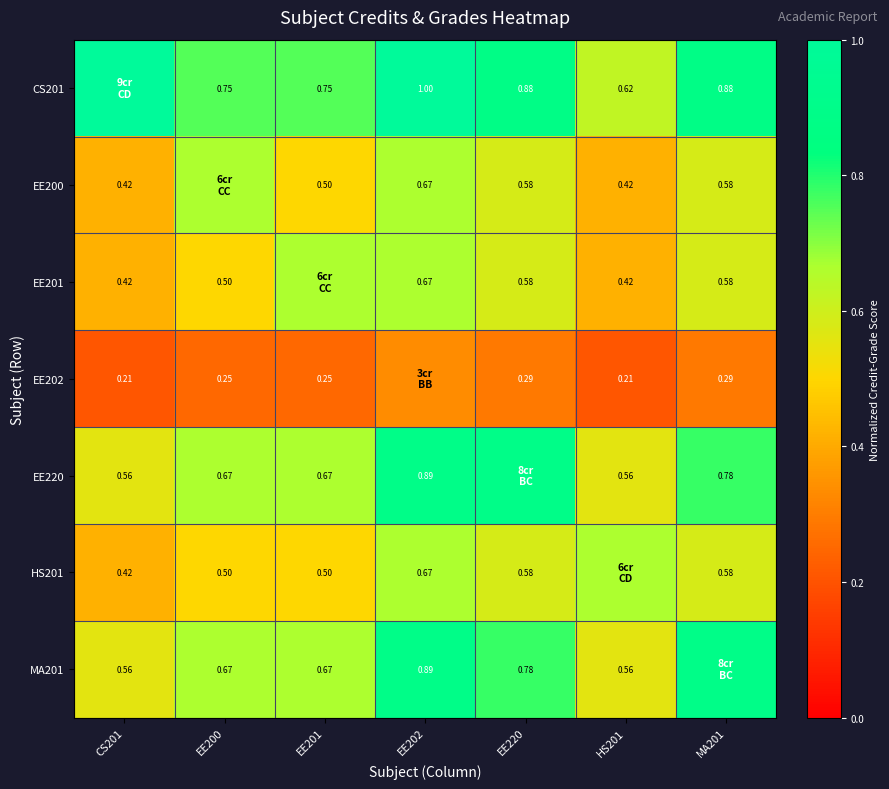

Is the value of EE201 at MA201 greater than the value of EE202 at EE201?

Yes